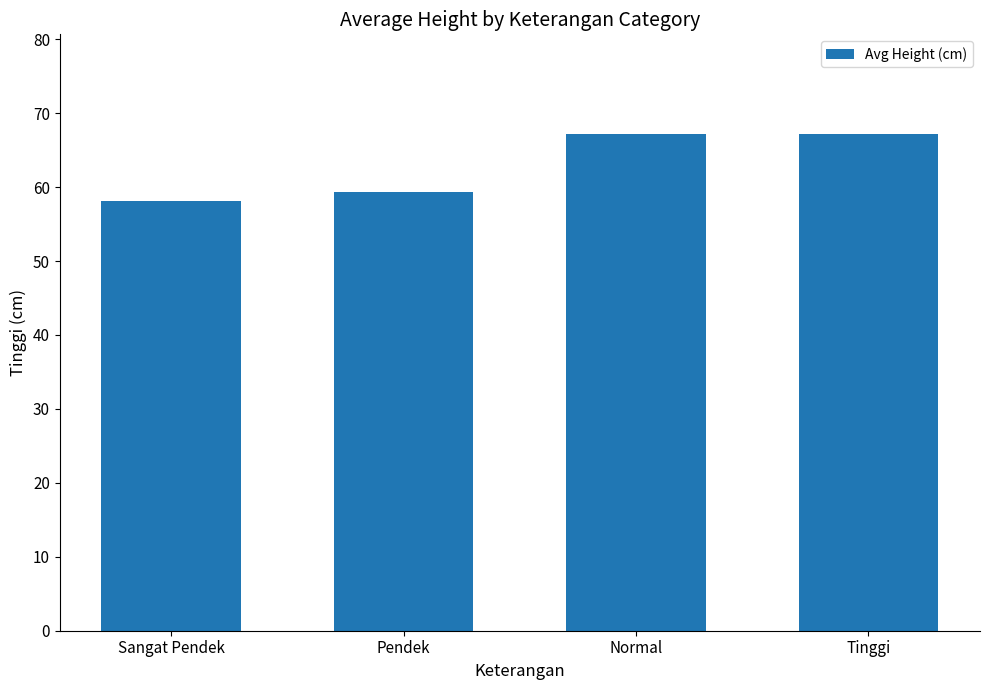

How many bars are there in total?

4